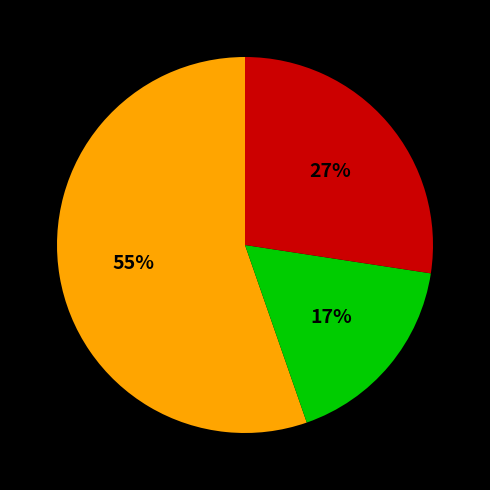

To the nearest percent, what is the average slice percentage?

33%